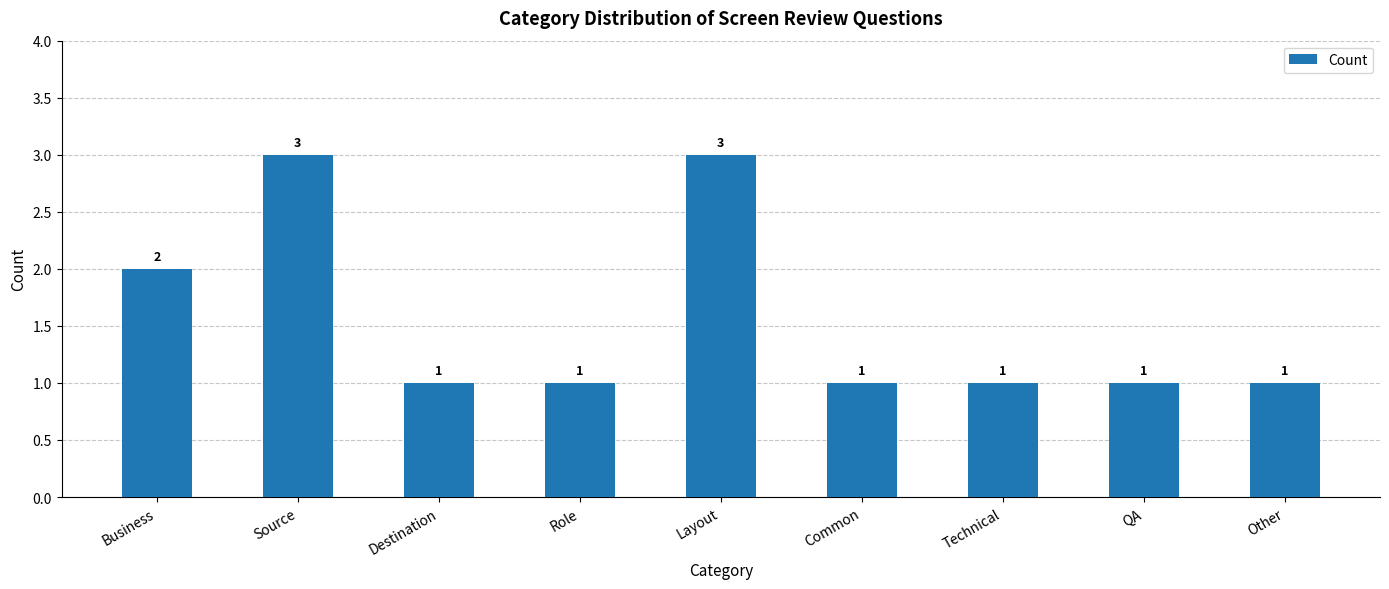

Reading left to right, list all the values displayed in this chart.

Business=2	Source=3	Destination=1	Role=1	Layout=3	Common=1	Technical=1	QA=1	Other=1